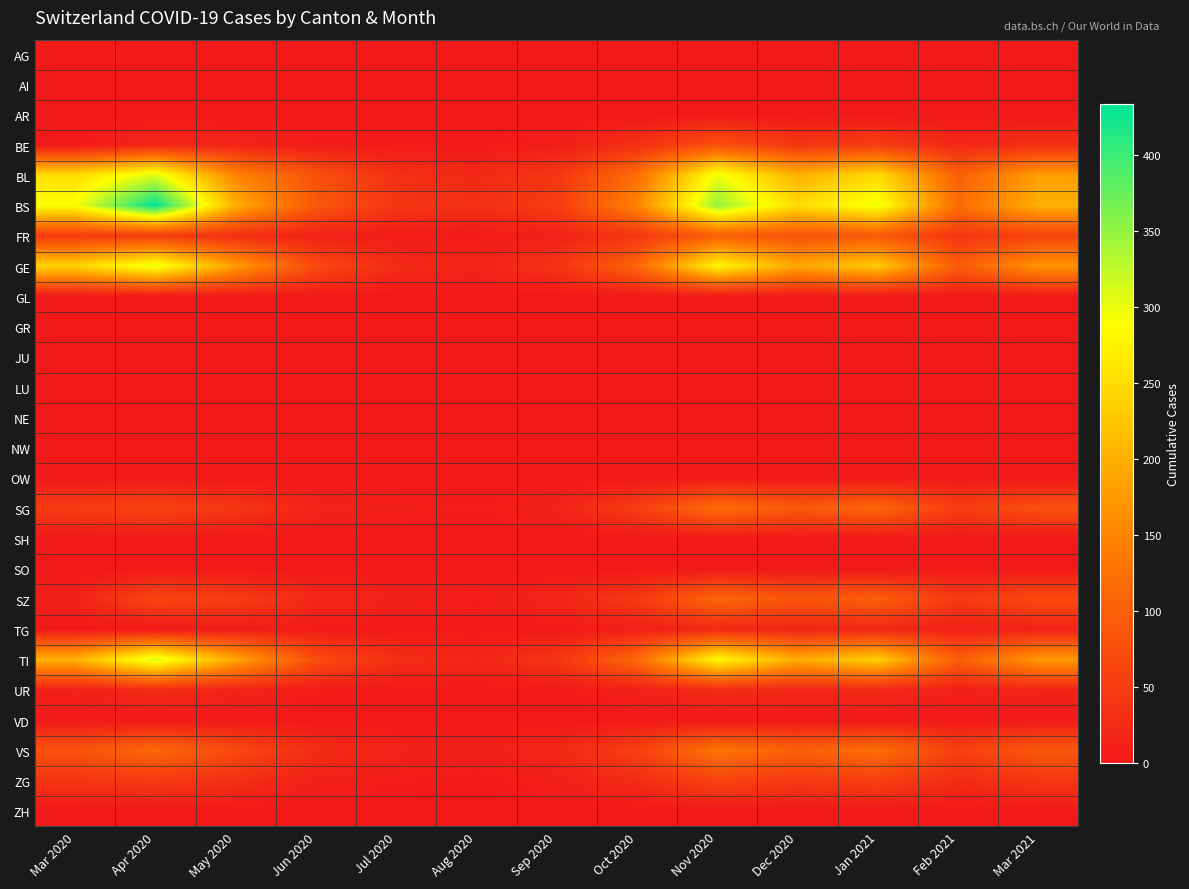

Which series has the largest range (max minus min)?

BS